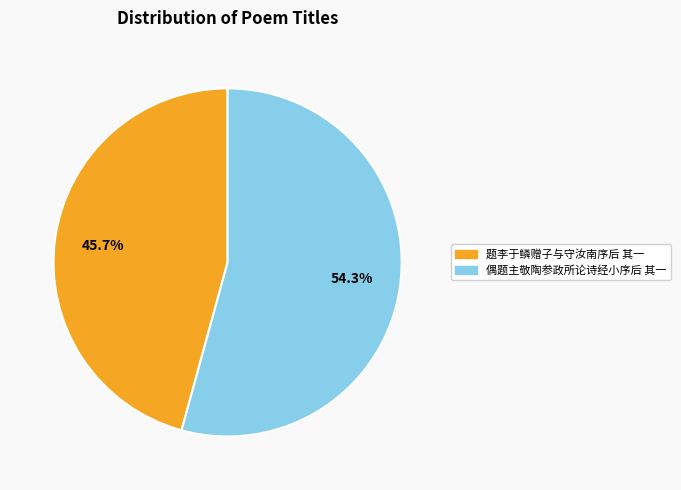

Is it true that 题李于鳞赠子与守汝南序后 其一 is 54% of the pie?

False